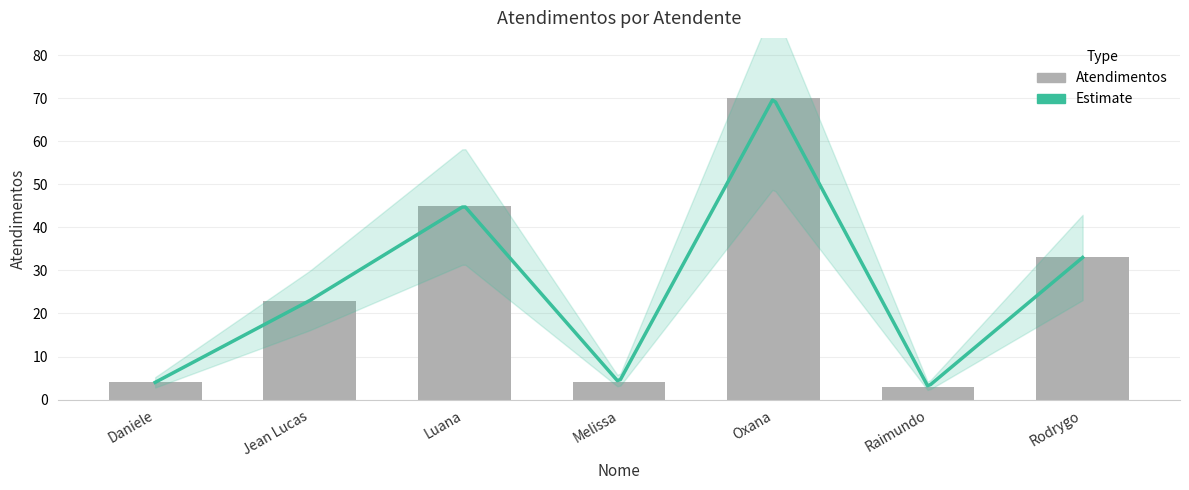

True or false: the data shows 81 at Luana.

False